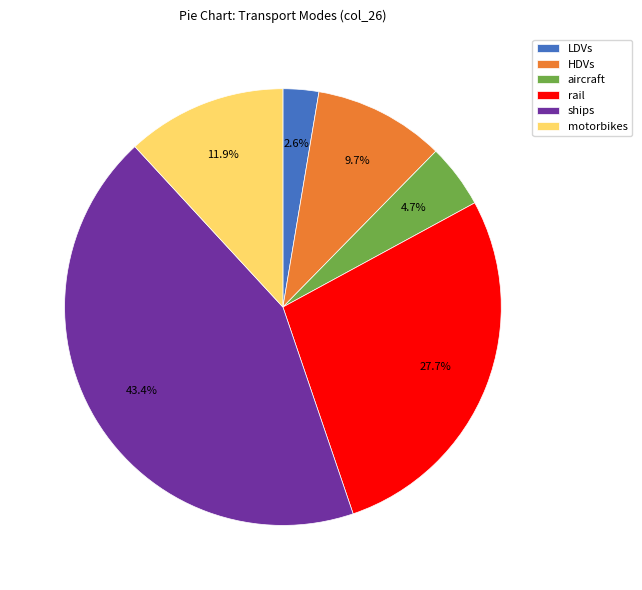

True or false: rail accounts for 28% of the total.

True